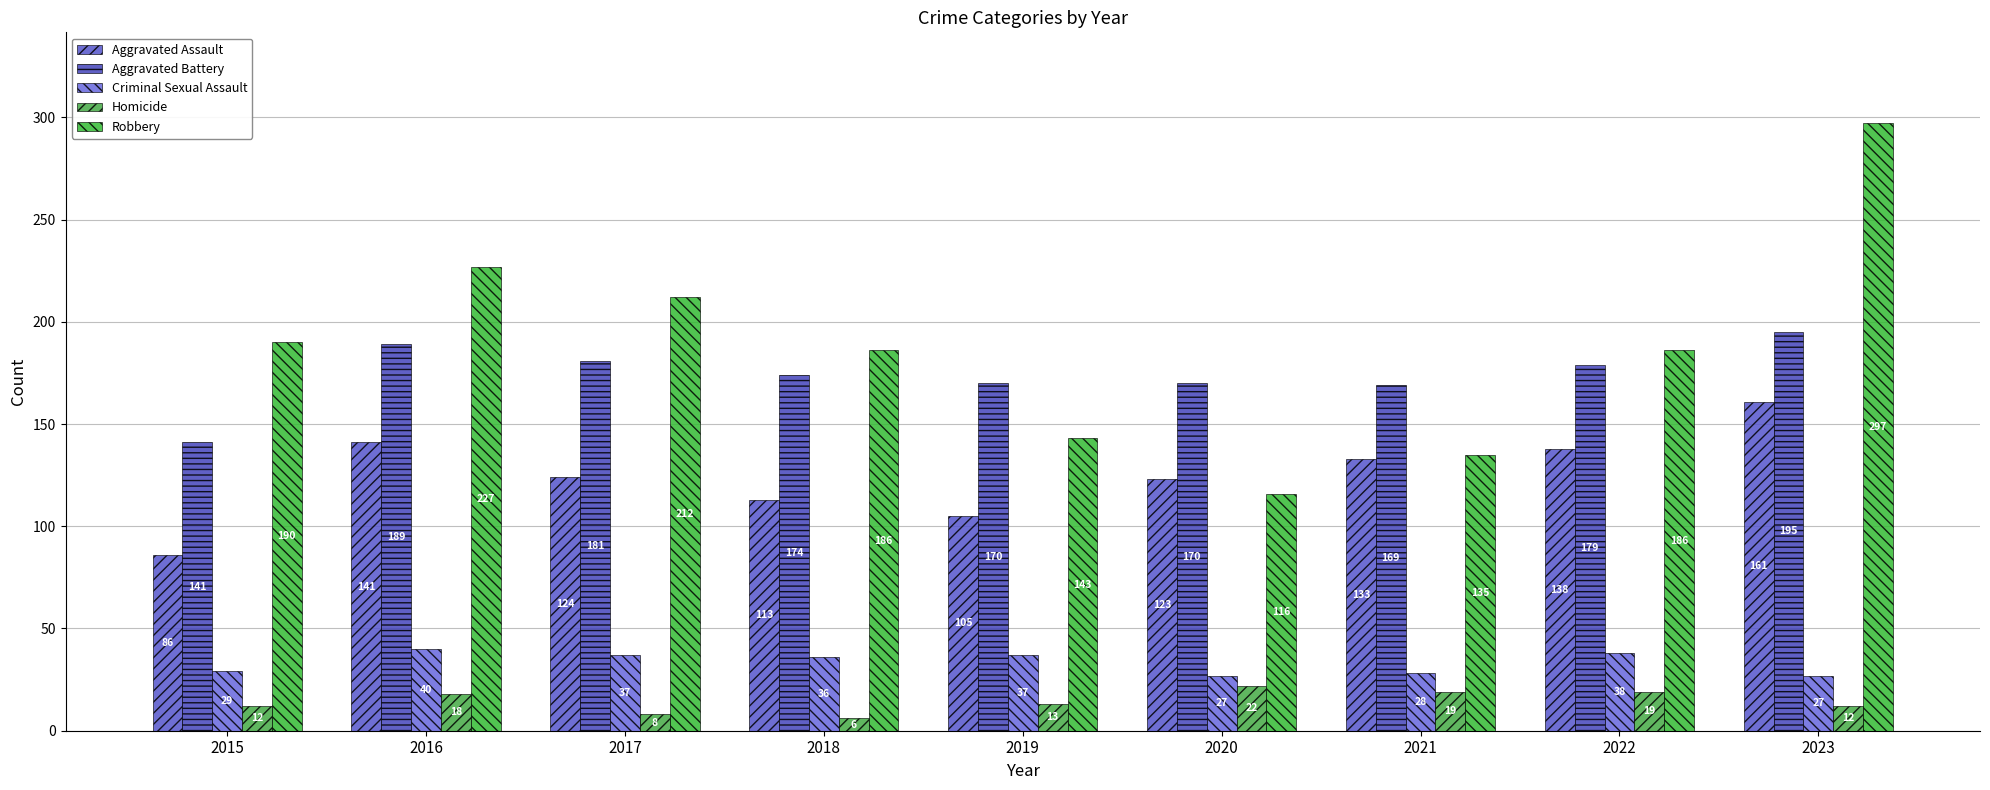

What are all the series names shown in the legend?

Aggravated Assault, Aggravated Battery, Criminal Sexual Assault, Homicide, Robbery